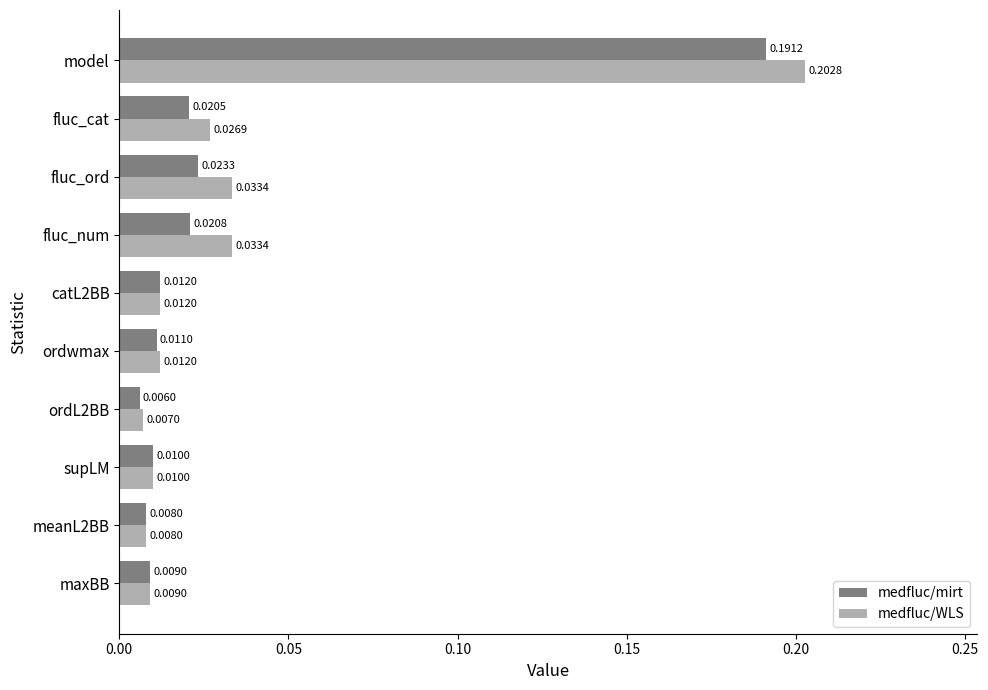

Rank the series by their maximum value, from lowest to highest.

medfluc/mirt, medfluc/WLS